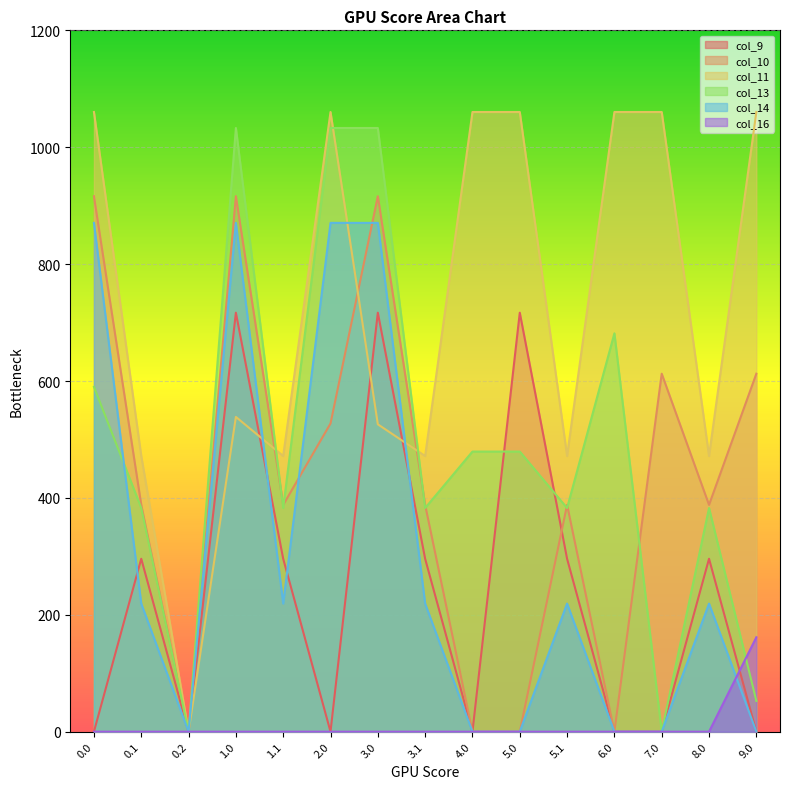

Is it true that col_16 equals 74.9 at 0.1?

False